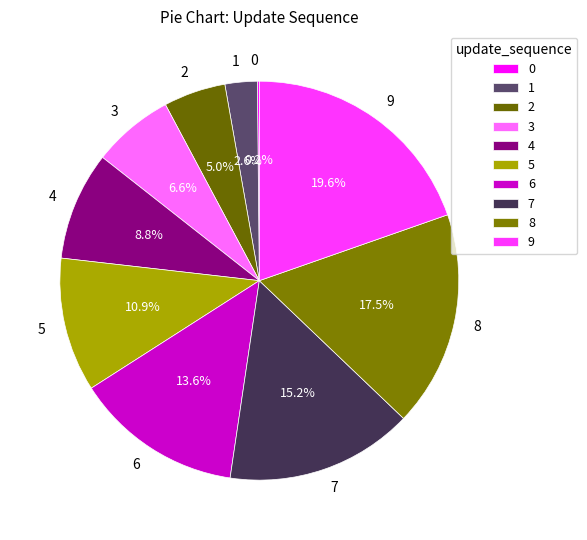

Does any single category account for the majority?

No